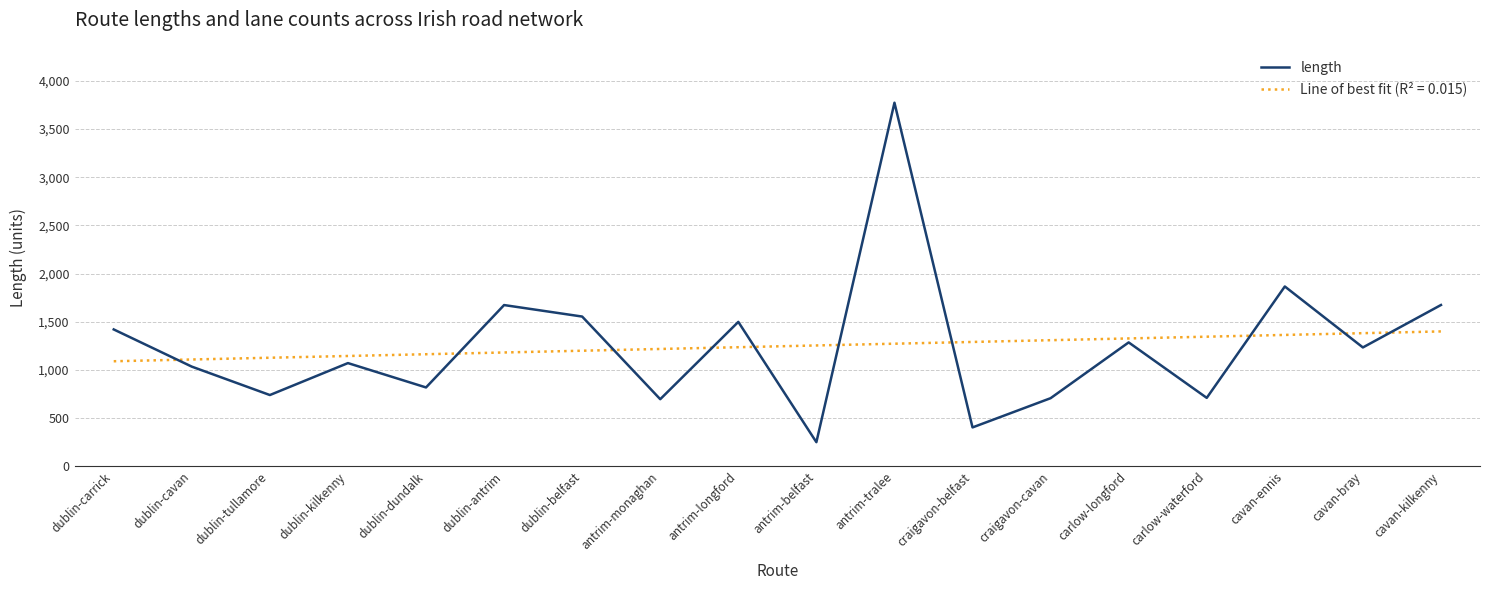

What is the total value across all series at dublin-belfast?

2751.1